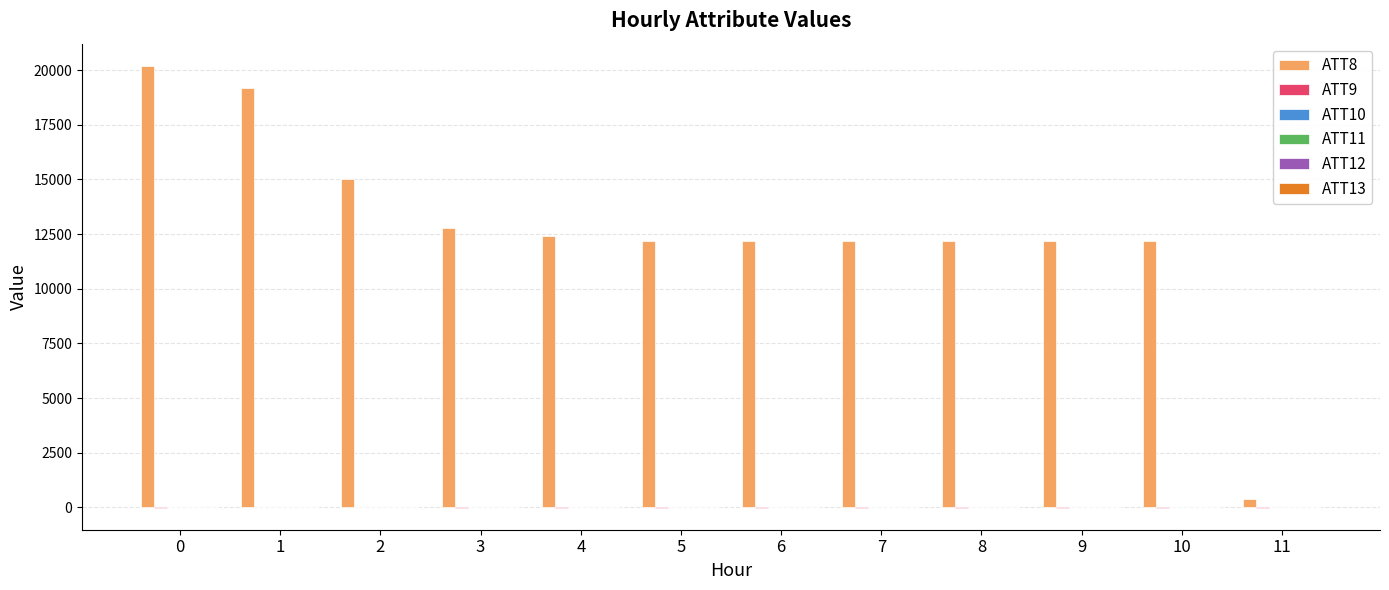

What is the maximum value shown in the chart?

20200.0